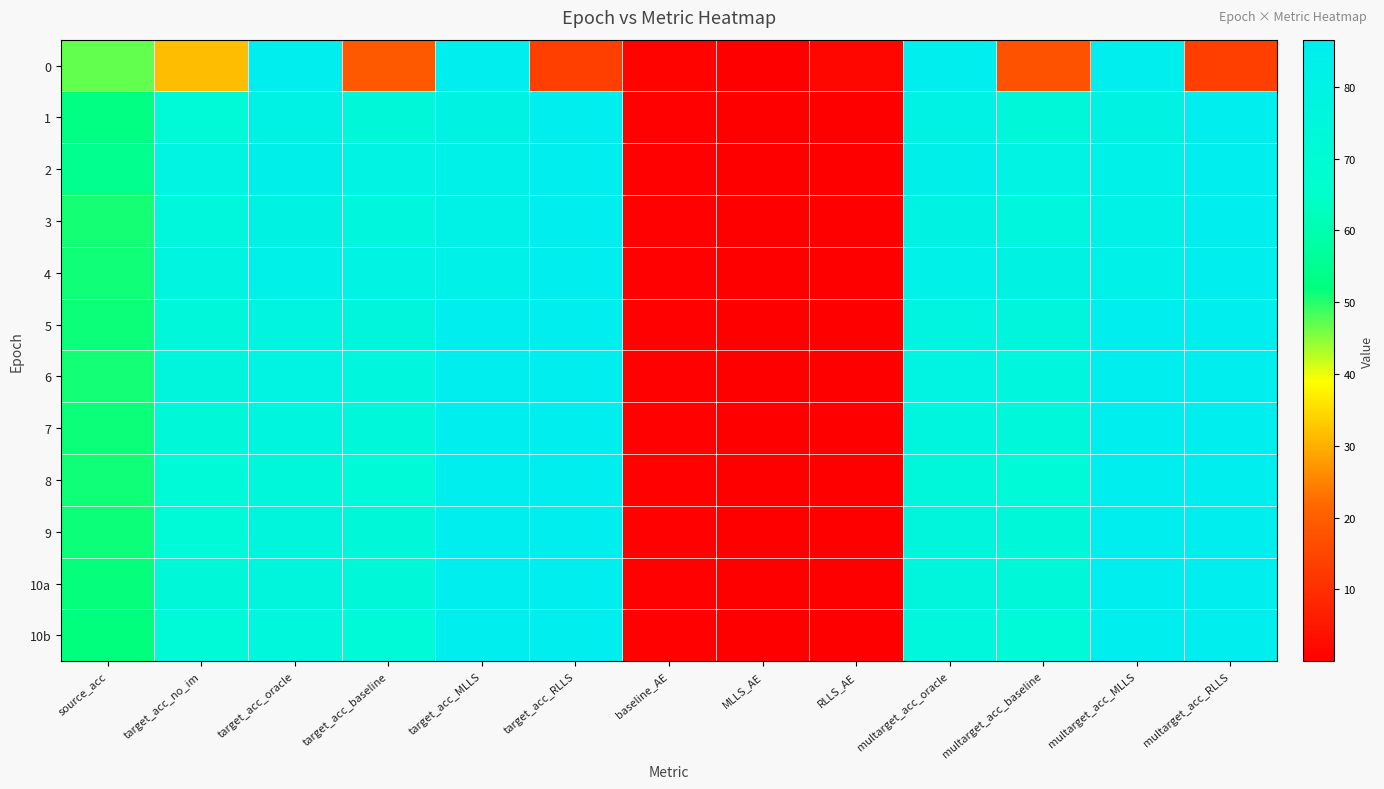

Reading left to right, extract all data points from this chart.

0: source_acc=46.9	target_acc_no_im=31.5	target_acc_oracle=86.6	target_acc_baseline=19.1	target_acc_MLLS=86.5	target_acc_RLLS=13.5	baseline_AE=0.8	MLLS_AE=0.3	RLLS_AE=1.7	multarget_acc_oracle=86.6	multarget_acc_baseline=17.5	multarget_acc_MLLS=86.5	multarget_acc_RLLS=13.5
1: source_acc=52.5	target_acc_no_im=71.5	target_acc_oracle=80.6	target_acc_baseline=73.5	target_acc_MLLS=78.9	target_acc_RLLS=86.5	baseline_AE=0.6	MLLS_AE=0.1	RLLS_AE=0.2	multarget_acc_oracle=80.5	multarget_acc_baseline=73.4	multarget_acc_MLLS=78.8	multarget_acc_RLLS=86.5
2: source_acc=54.6	target_acc_no_im=78.4	target_acc_oracle=83.6	target_acc_baseline=80.1	target_acc_MLLS=82.1	target_acc_RLLS=86.5	baseline_AE=0.5	MLLS_AE=0.2	RLLS_AE=0.2	multarget_acc_oracle=83.5	multarget_acc_baseline=80.0	multarget_acc_MLLS=82.1	multarget_acc_RLLS=86.5
3: source_acc=50.8	target_acc_no_im=74.5	target_acc_oracle=79.3	target_acc_baseline=75.8	target_acc_MLLS=82.0	target_acc_RLLS=86.5	baseline_AE=0.5	MLLS_AE=0.2	RLLS_AE=0.2	multarget_acc_oracle=79.3	multarget_acc_baseline=75.8	multarget_acc_MLLS=81.9	multarget_acc_RLLS=86.5
4: source_acc=51.1	target_acc_no_im=78.1	target_acc_oracle=82.6	target_acc_baseline=79.5	target_acc_MLLS=82.5	target_acc_RLLS=86.5	baseline_AE=0.5	MLLS_AE=0.0	RLLS_AE=0.2	multarget_acc_oracle=82.5	multarget_acc_baseline=79.4	multarget_acc_MLLS=82.5	multarget_acc_RLLS=86.5
5: source_acc=51.4	target_acc_no_im=74.3	target_acc_oracle=77.7	target_acc_baseline=75.1	target_acc_MLLS=86.5	target_acc_RLLS=86.5	baseline_AE=0.5	MLLS_AE=0.3	RLLS_AE=0.2	multarget_acc_oracle=77.7	multarget_acc_baseline=75.1	multarget_acc_MLLS=86.5	multarget_acc_RLLS=86.5
6: source_acc=50.9	target_acc_no_im=75.3	target_acc_oracle=78.7	target_acc_baseline=76.1	target_acc_MLLS=86.5	target_acc_RLLS=86.5	baseline_AE=0.5	MLLS_AE=0.3	RLLS_AE=0.2	multarget_acc_oracle=78.7	multarget_acc_baseline=76.1	multarget_acc_MLLS=86.5	multarget_acc_RLLS=86.5
7: source_acc=51.4	target_acc_no_im=73.3	target_acc_oracle=76.4	target_acc_baseline=74.0	target_acc_MLLS=86.5	target_acc_RLLS=86.5	baseline_AE=0.6	MLLS_AE=0.3	RLLS_AE=0.2	multarget_acc_oracle=76.3	multarget_acc_baseline=73.9	multarget_acc_MLLS=86.5	multarget_acc_RLLS=86.5
8: source_acc=51.2	target_acc_no_im=71.2	target_acc_oracle=74.2	target_acc_baseline=71.7	target_acc_MLLS=86.5	target_acc_RLLS=86.5	baseline_AE=0.6	MLLS_AE=0.3	RLLS_AE=0.2	multarget_acc_oracle=74.2	multarget_acc_baseline=71.7	multarget_acc_MLLS=86.5	multarget_acc_RLLS=86.5
9: source_acc=51.3	target_acc_no_im=72.4	target_acc_oracle=75.5	target_acc_baseline=73.1	target_acc_MLLS=86.5	target_acc_RLLS=86.5	baseline_AE=0.6	MLLS_AE=0.3	RLLS_AE=0.2	multarget_acc_oracle=75.5	multarget_acc_baseline=73.0	multarget_acc_MLLS=86.5	multarget_acc_RLLS=86.5
10a: source_acc=51.6	target_acc_no_im=73.0	target_acc_oracle=75.7	target_acc_baseline=73.6	target_acc_MLLS=86.5	target_acc_RLLS=86.5	baseline_AE=0.6	MLLS_AE=0.3	RLLS_AE=0.2	multarget_acc_oracle=75.7	multarget_acc_baseline=73.6	multarget_acc_MLLS=86.5	multarget_acc_RLLS=86.5
10b: source_acc=51.8	target_acc_no_im=71.8	target_acc_oracle=74.8	target_acc_baseline=72.4	target_acc_MLLS=86.5	target_acc_RLLS=86.5	baseline_AE=0.6	MLLS_AE=0.3	RLLS_AE=0.2	multarget_acc_oracle=74.7	multarget_acc_baseline=72.4	multarget_acc_MLLS=86.5	multarget_acc_RLLS=86.5